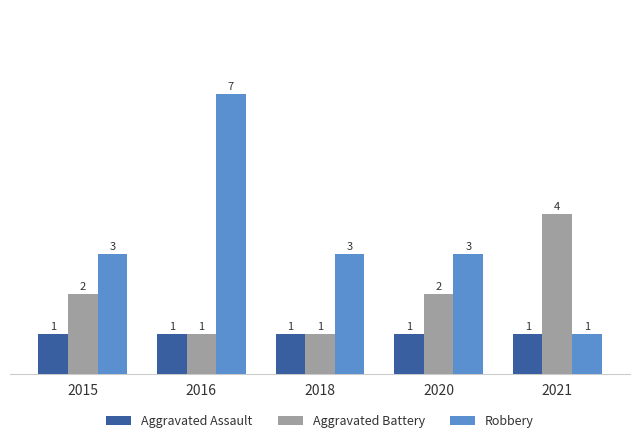

Reading left to right, extract all data points from this chart.

Aggravated Assault: 2015=1	2016=1	2018=1	2020=1	2021=1
Aggravated Battery: 2015=2	2016=1	2018=1	2020=2	2021=4
Robbery: 2015=3	2016=7	2018=3	2020=3	2021=1